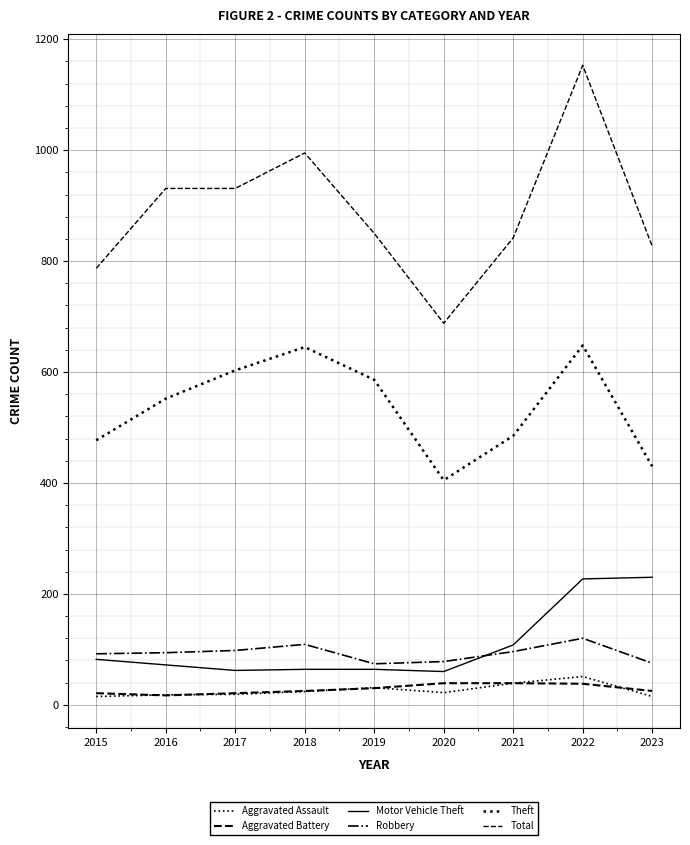

Where is Motor Vehicle Theft nearest to the value 145?

2021